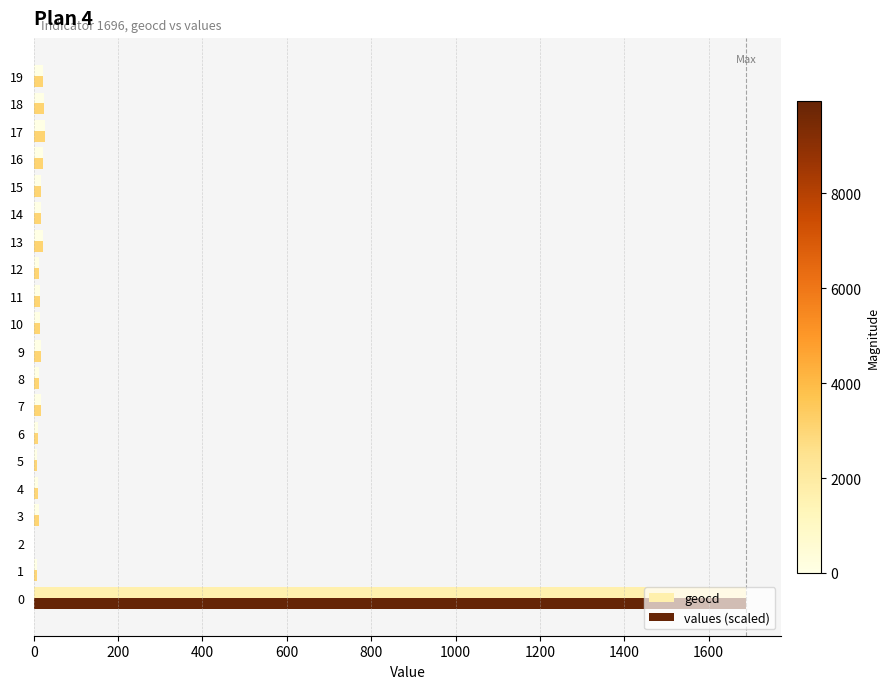

What is the sum of all values (scaled) values?

1974.8